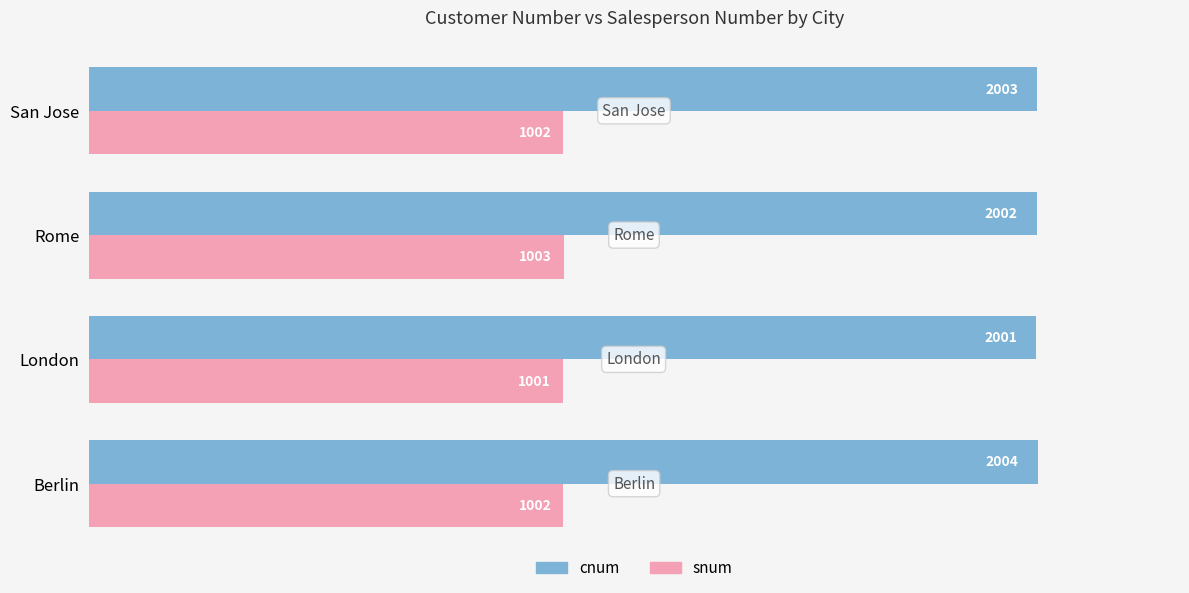

What is the difference between the maximum and minimum values in the cnum series?

3